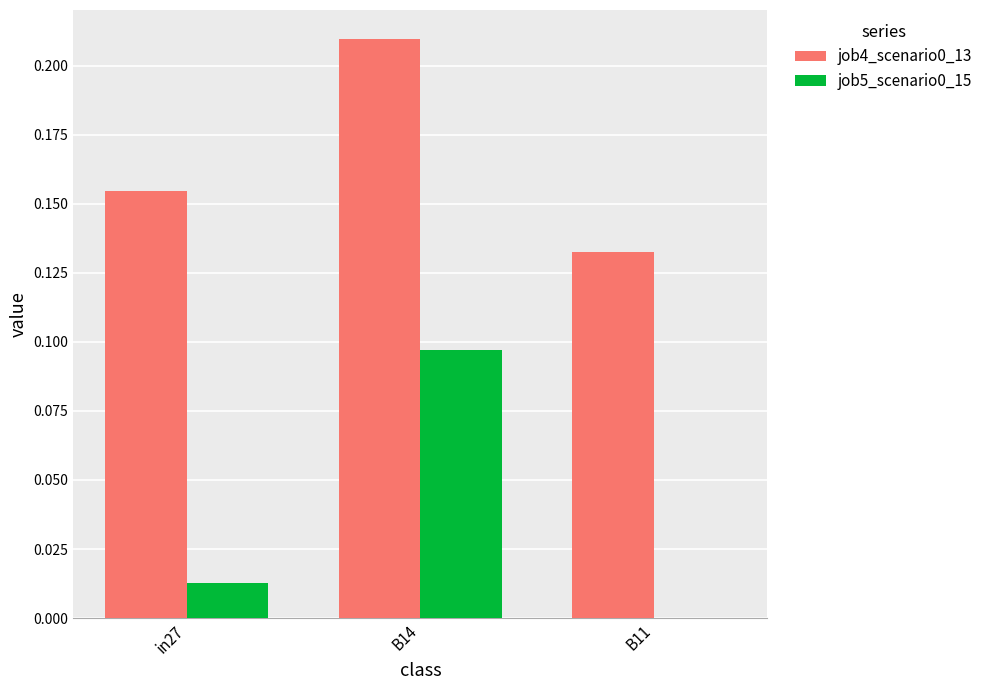

True or false: job5_scenario0_15 has a value of 0.0 at in27.

True